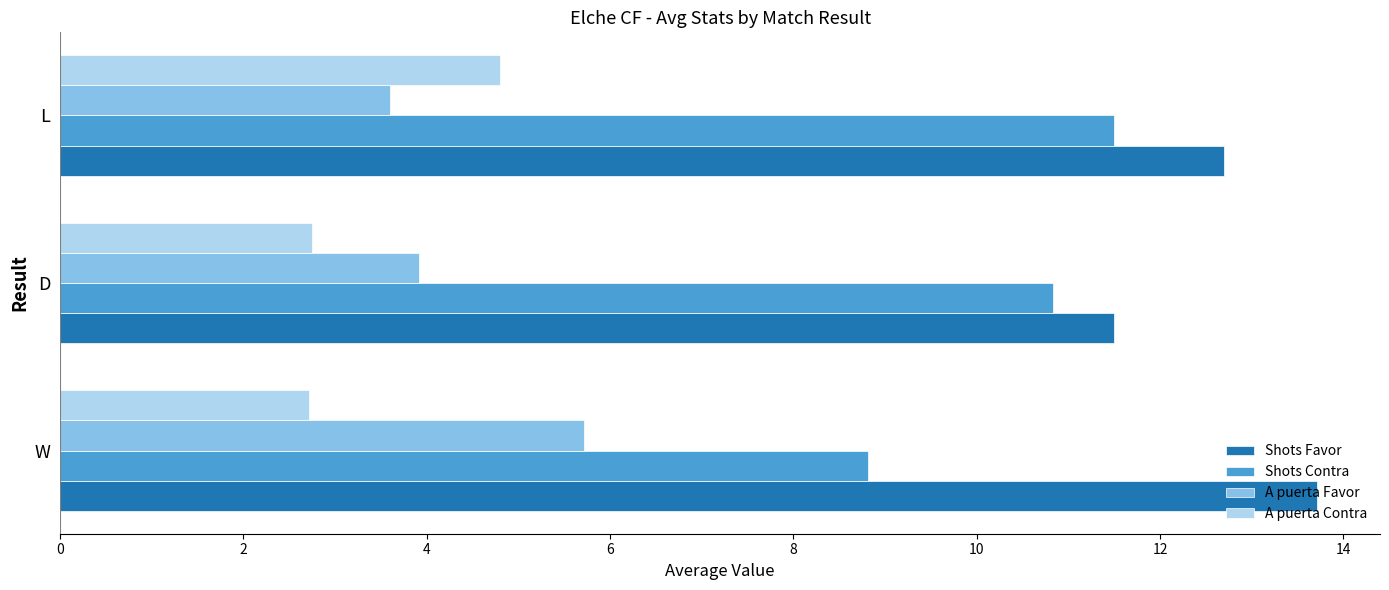

At which category is the sum across all series the highest?

L